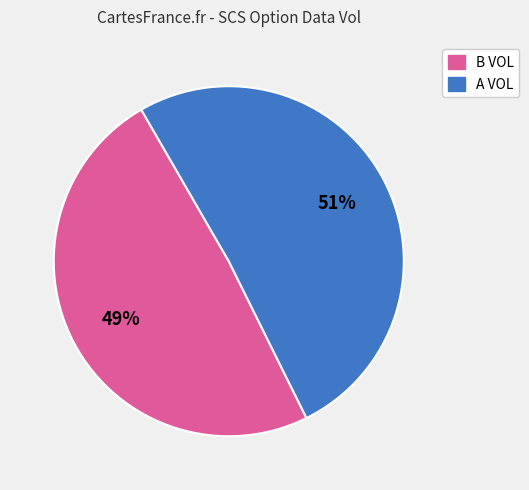

How many slices are in this pie chart?

2